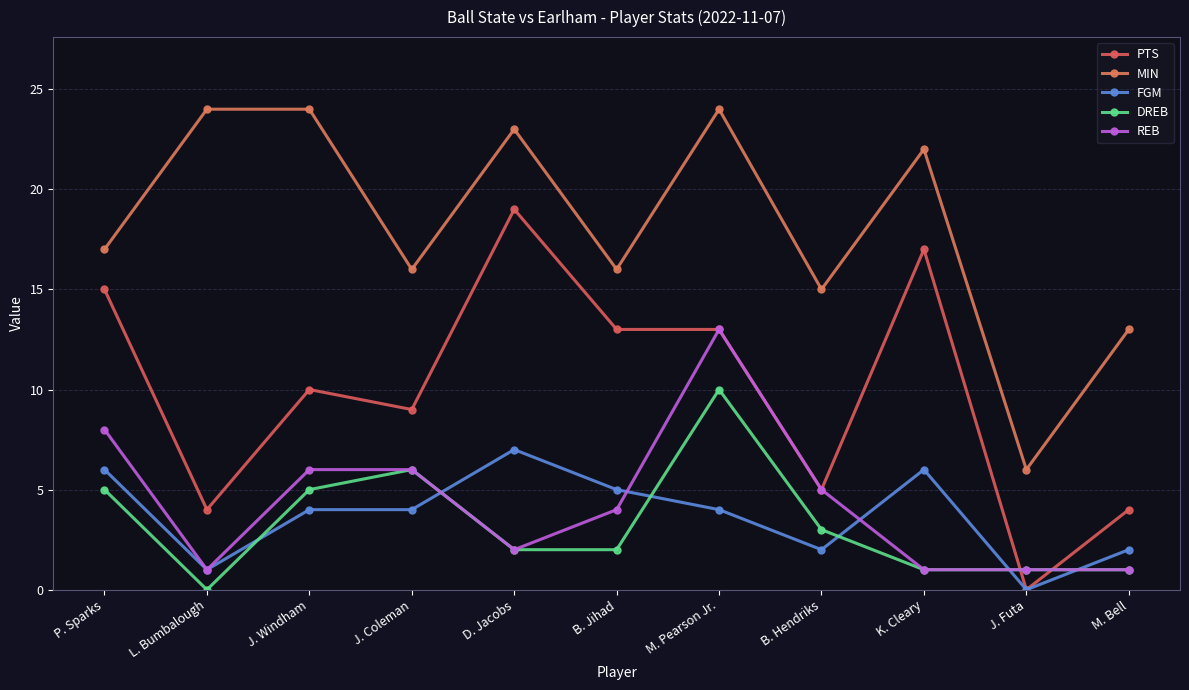

How many lines are shown in the chart?

5